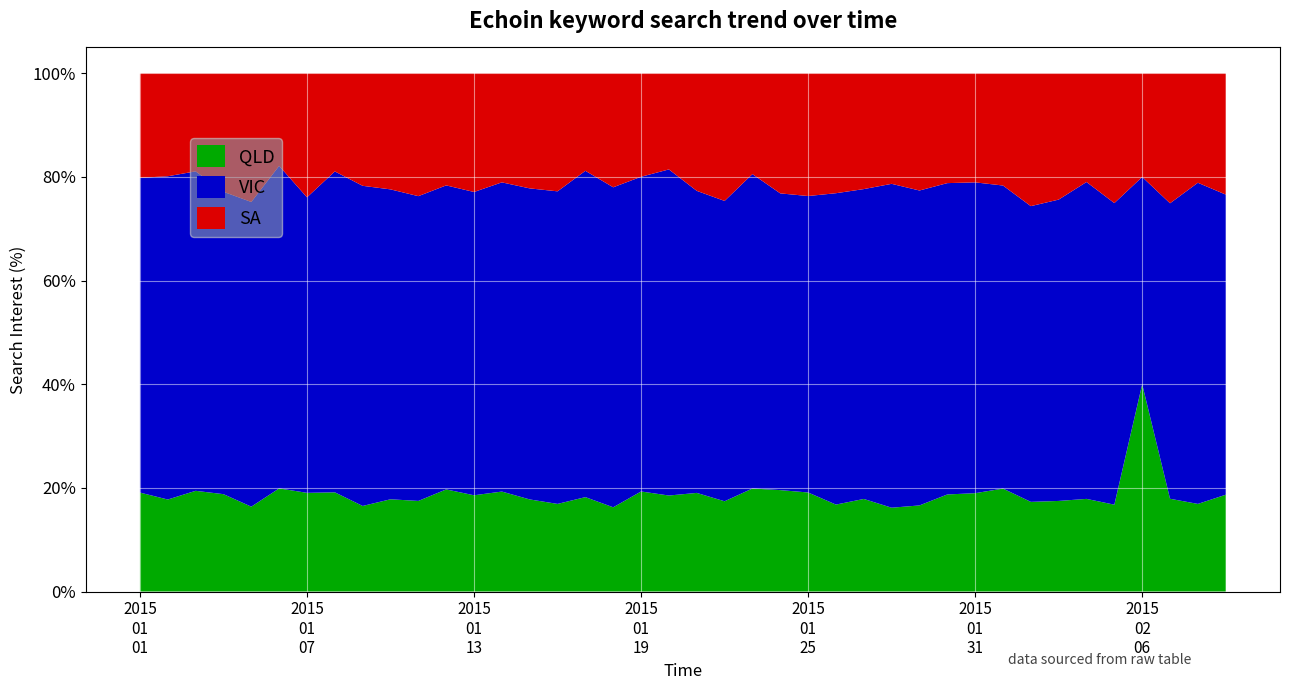

What is the highest value of the QLD series?

40.0